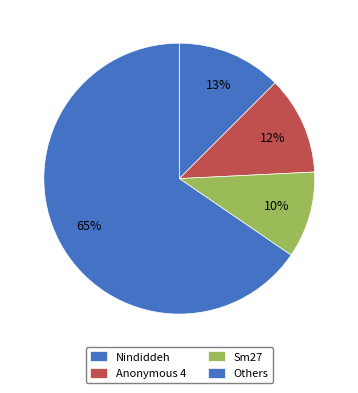

Count the number of slices in the pie.

4